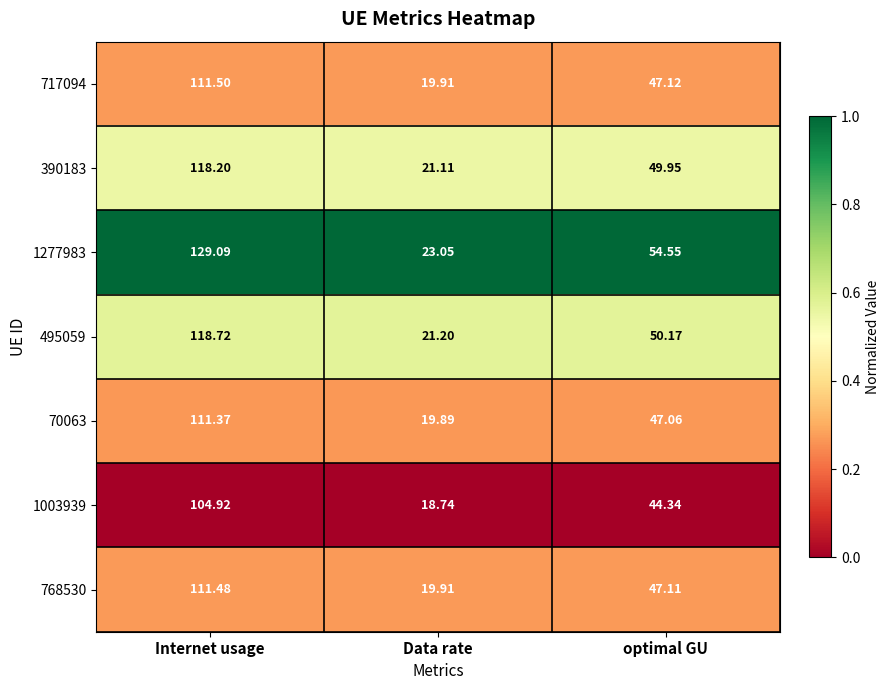

At which label is 768530 closest to 65?

optimal GU